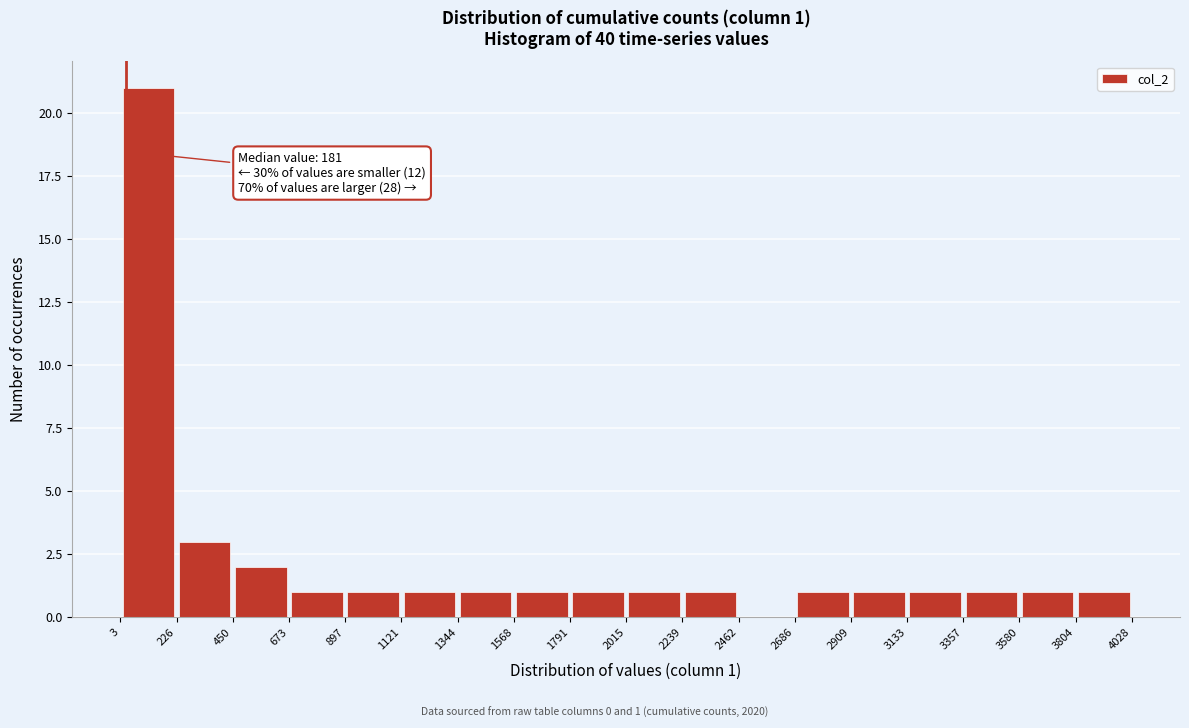

Which range on the x-axis has the tallest bar?

3 to 226